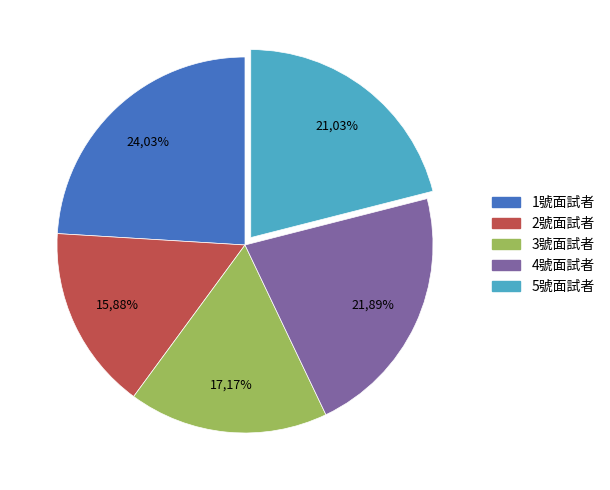

What percentage is the 4號面試者 slice, to the nearest percent?

22%